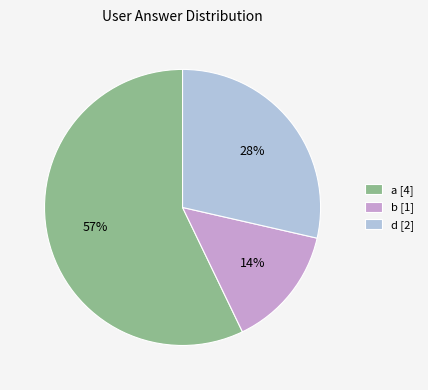

To the nearest percent, what is the average slice percentage?

33%